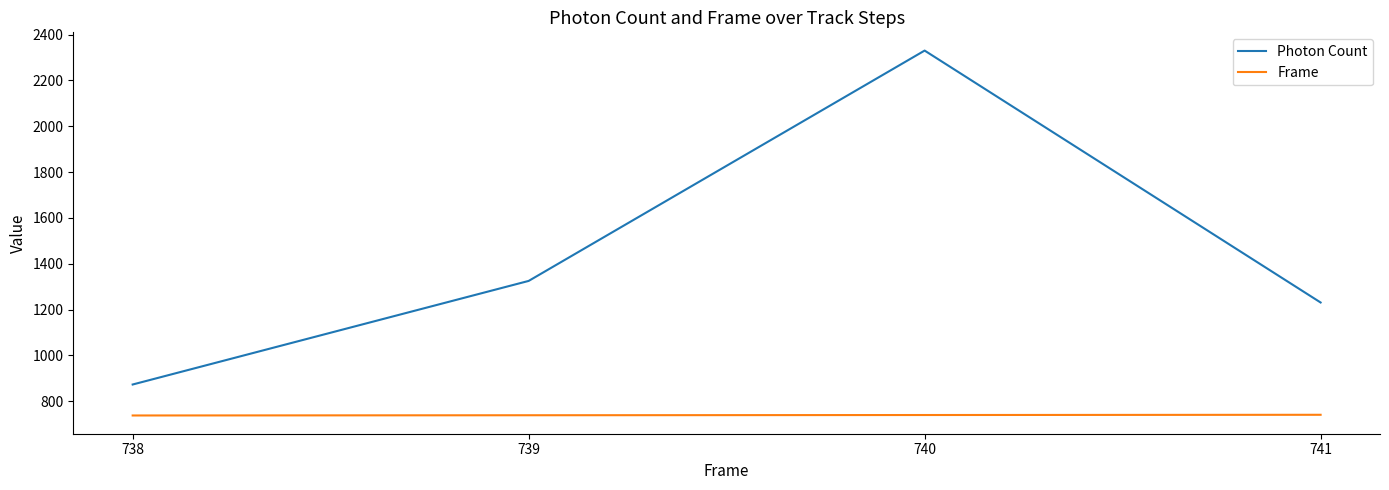

Is the value of Frame at 741 greater than the value of Photon Count at 739?

No